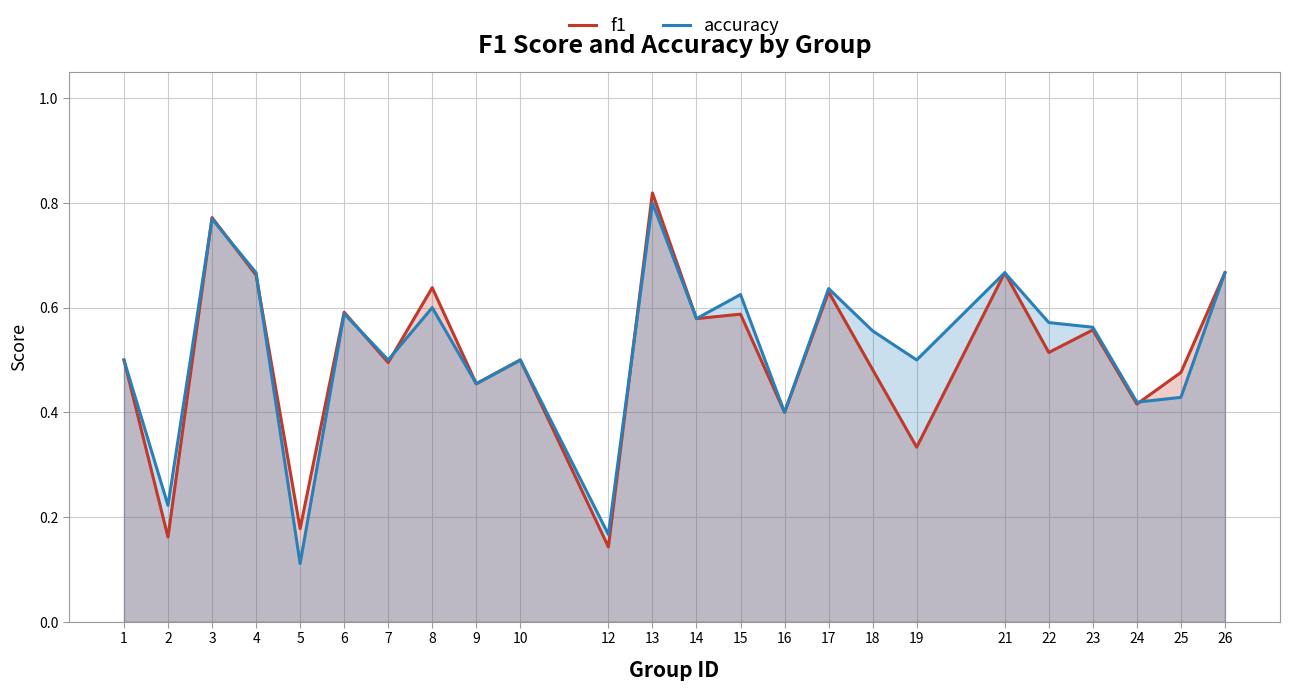

Between 22 and 7, which is larger?

22